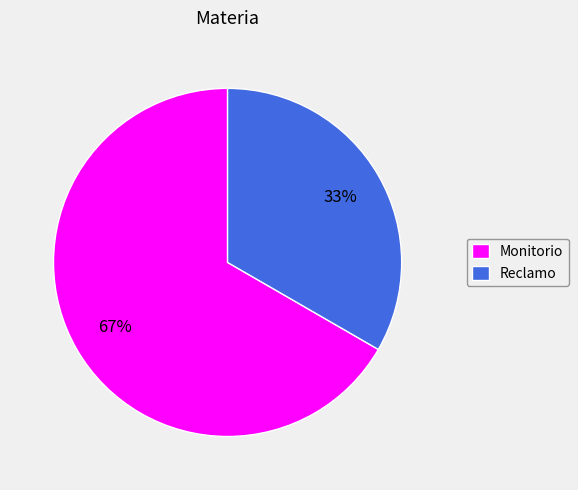

Between Monitorio and Reclamo, which is larger?

Monitorio